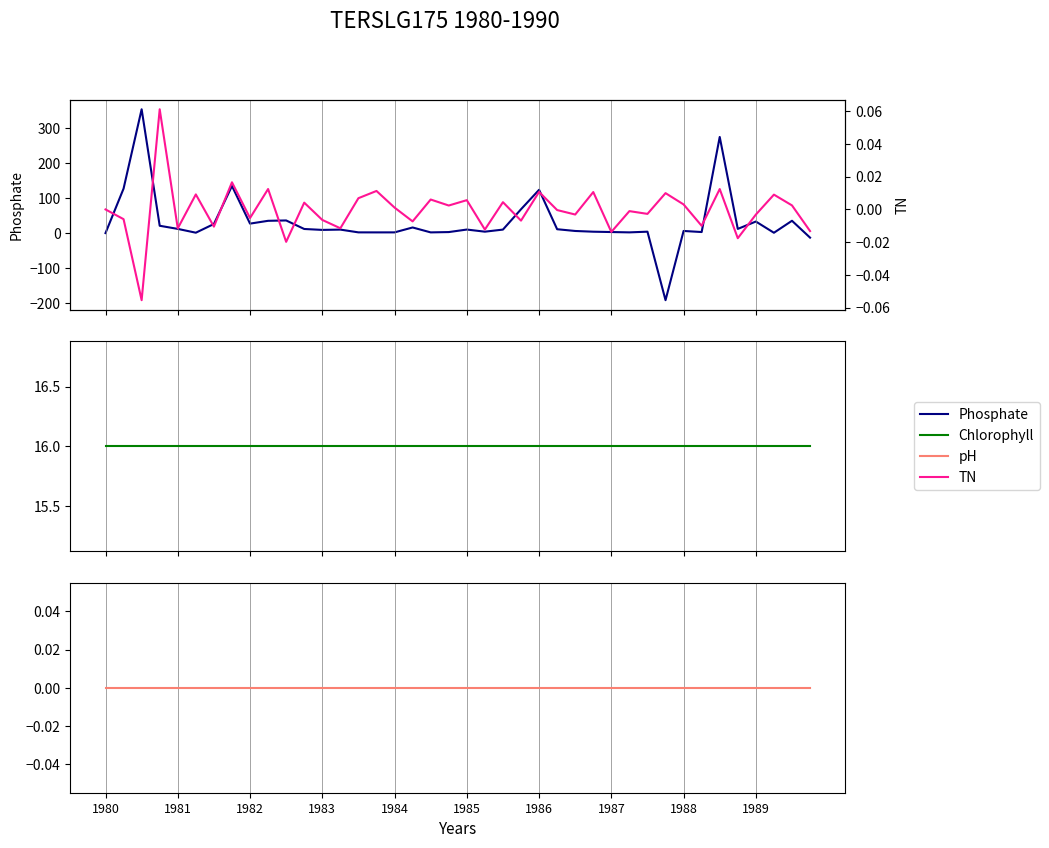

What is the sum of all Chlorophyll values?

640.0